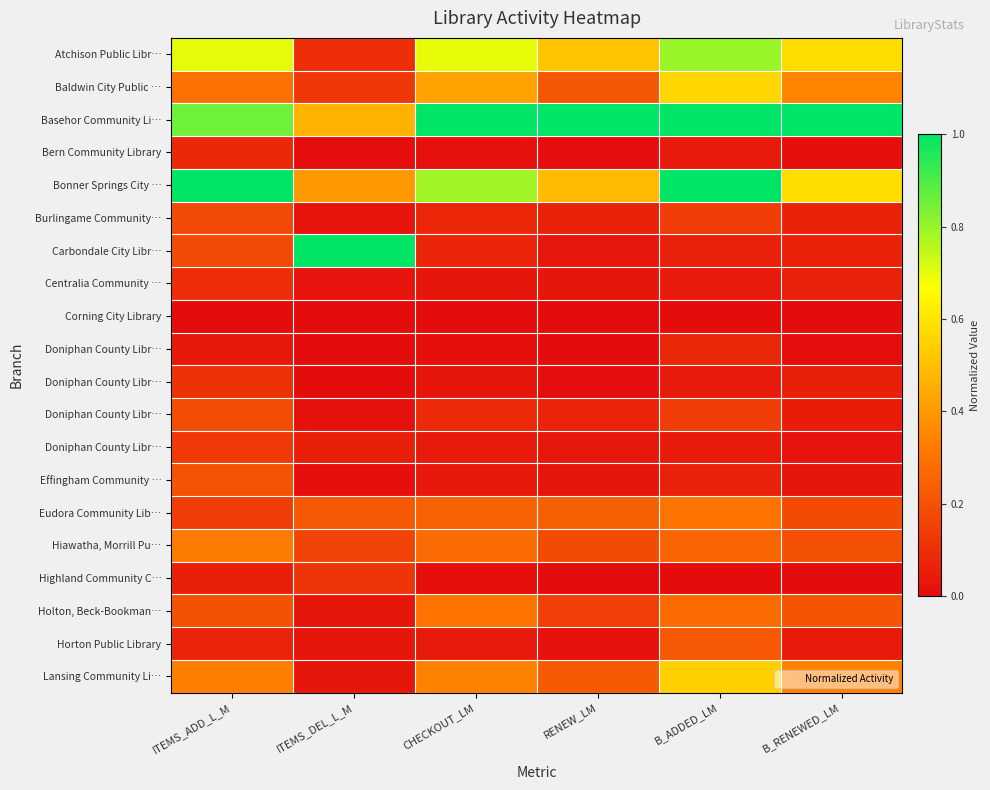

How many data points does each series have?

6